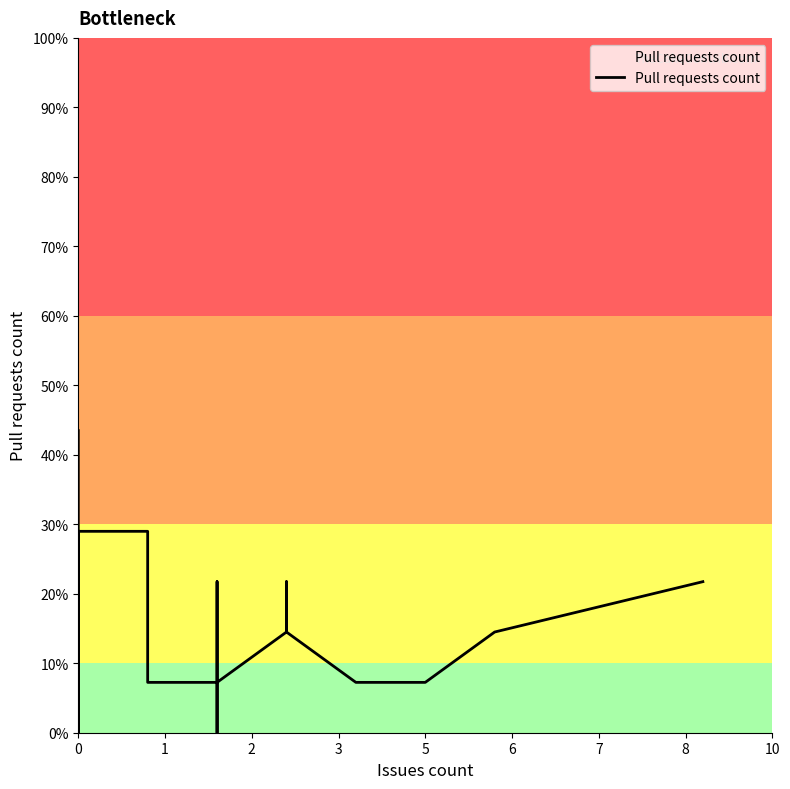

How many lines are shown in the chart?

1